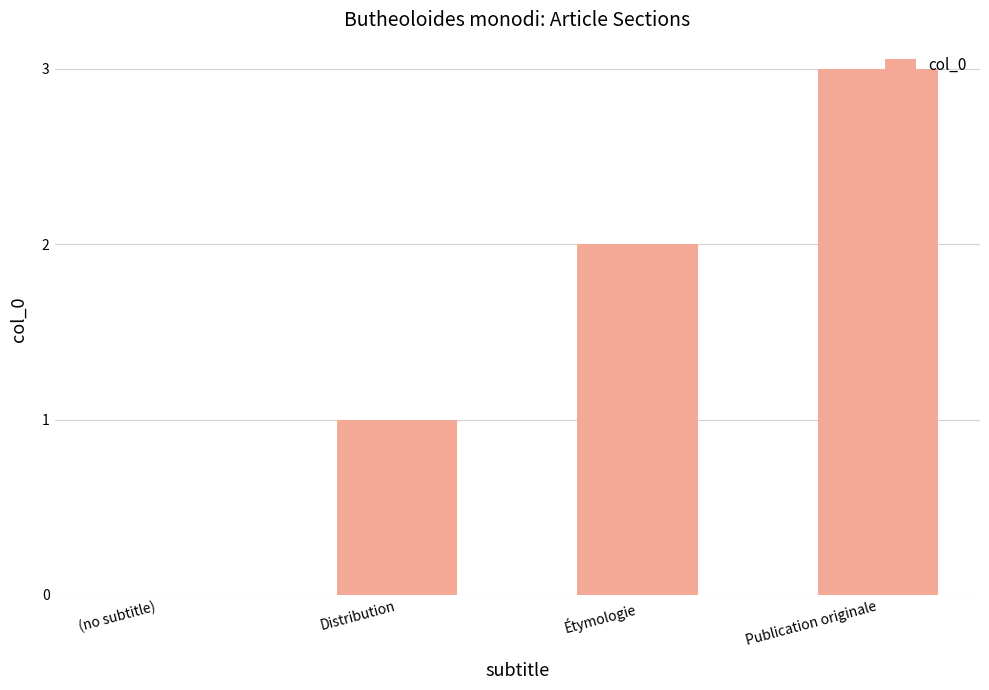

Approximately how many times larger is the value at Distribution compared to Publication originale?

0.3